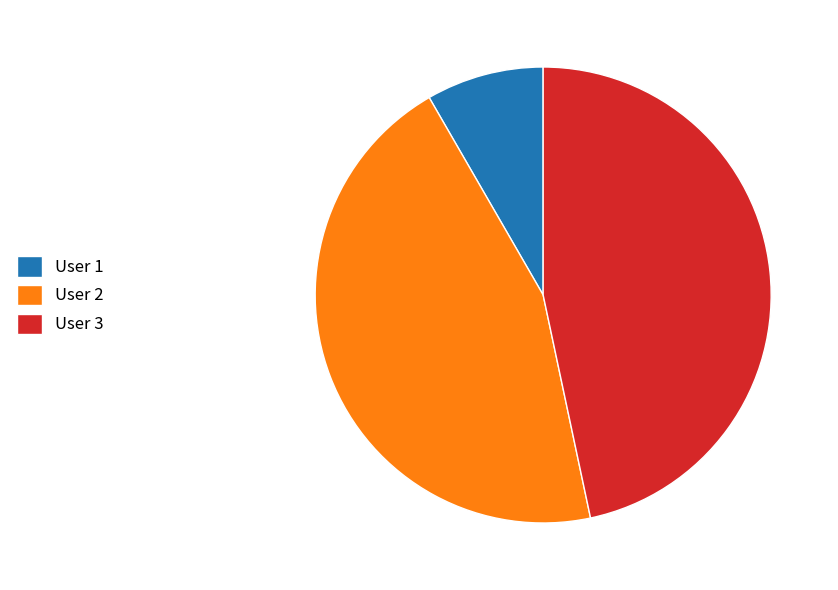

Is there a majority slice in this chart?

No